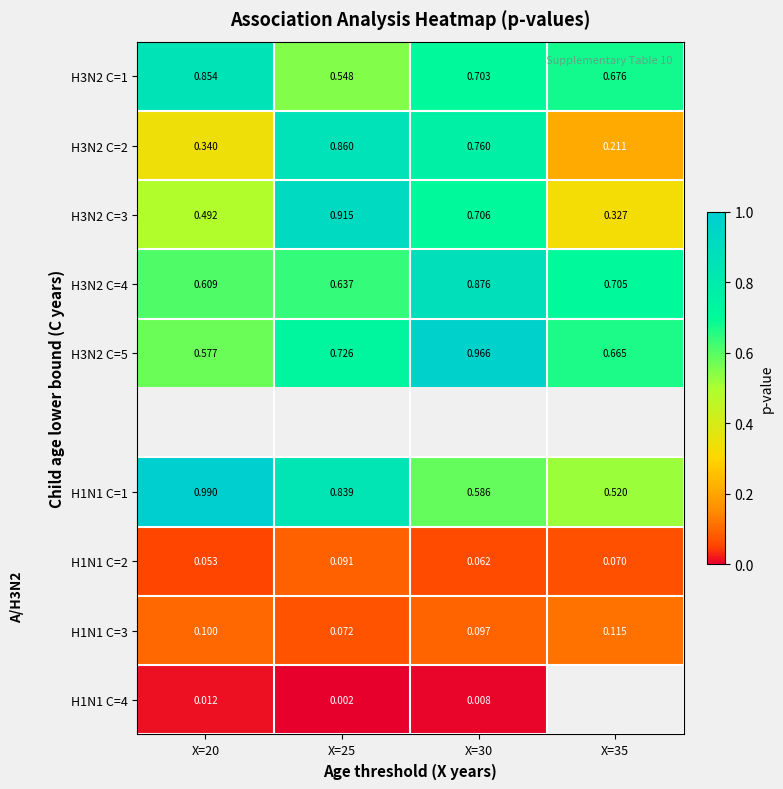

List the labels in order of H1N1 C=1 value, largest first.

X=20, X=25, X=30, X=35